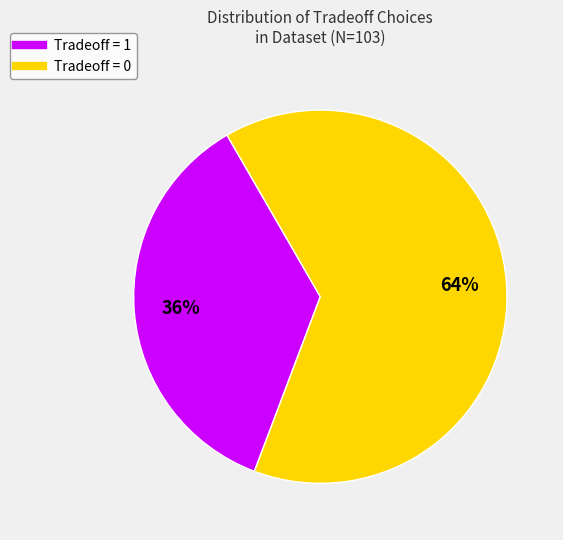

To the nearest percent, what percentage of the pie is Tradeoff = 1?

36%